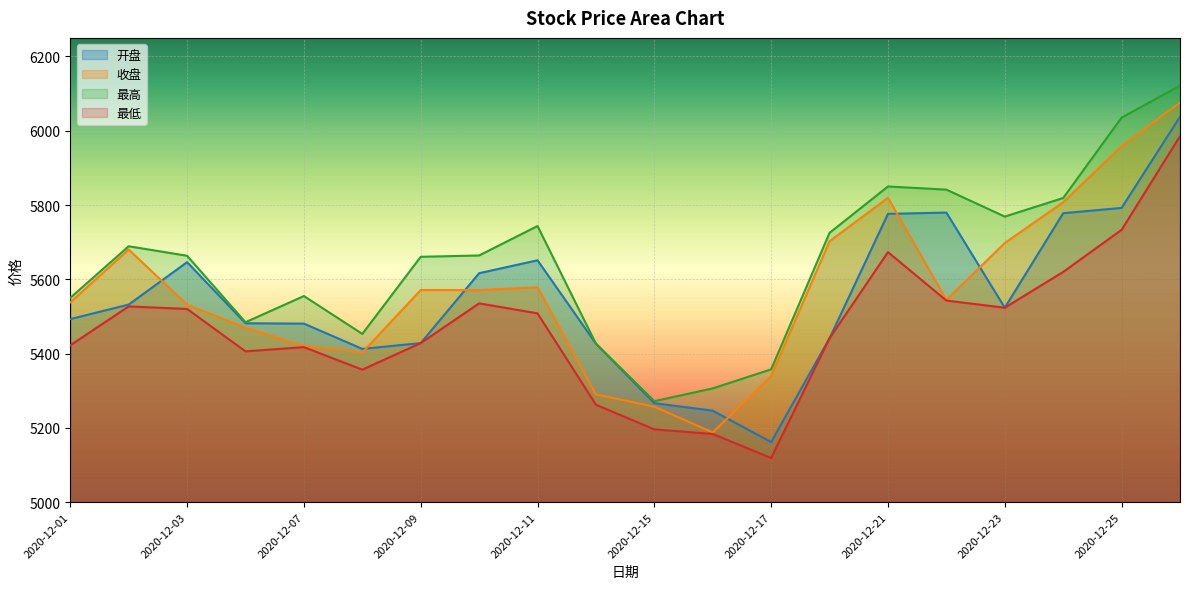

Which series has the largest range (max minus min)?

收盘